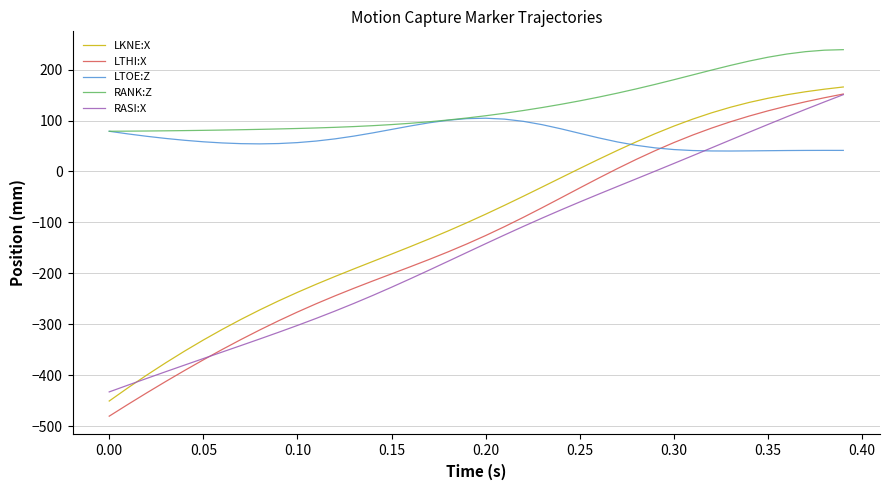

Which series has the widest spread of values?

LTHI:X